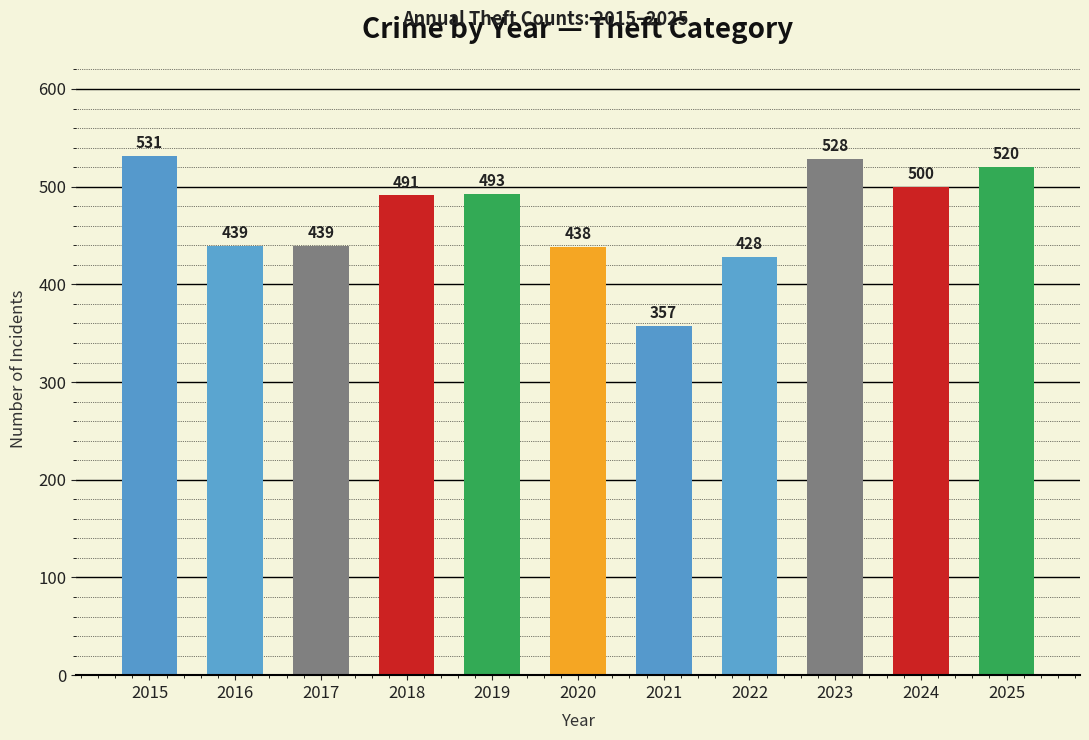

How many categories are shown in the chart?

11